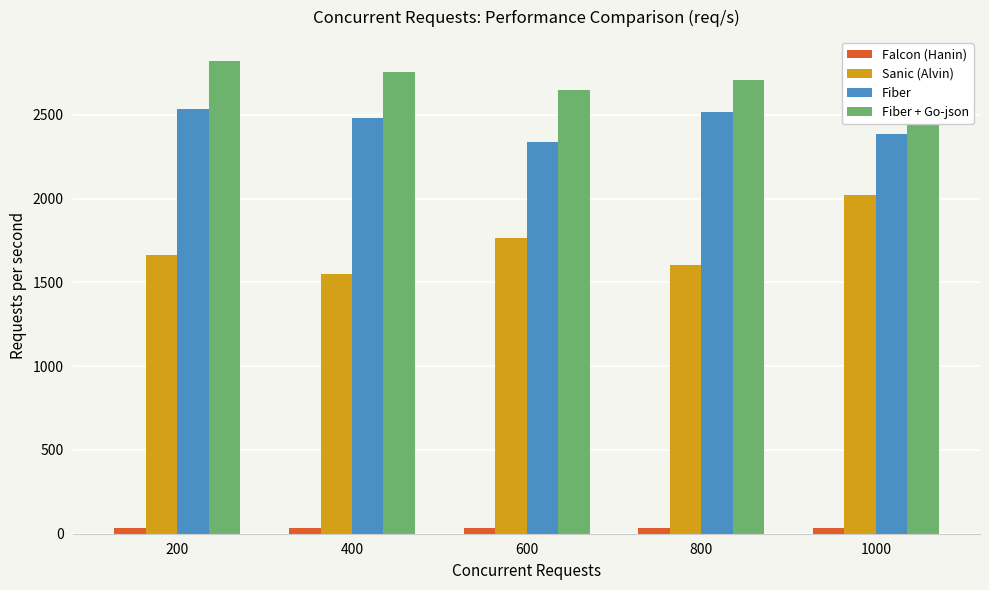

Which series has the largest total across all categories?

Fiber + Go-json